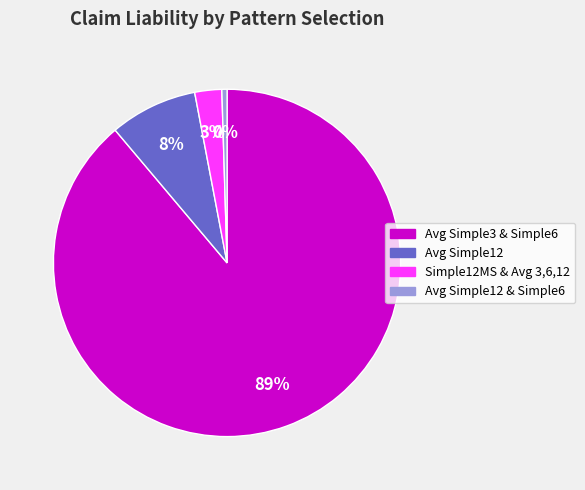

Is there a majority slice in this chart?

Yes